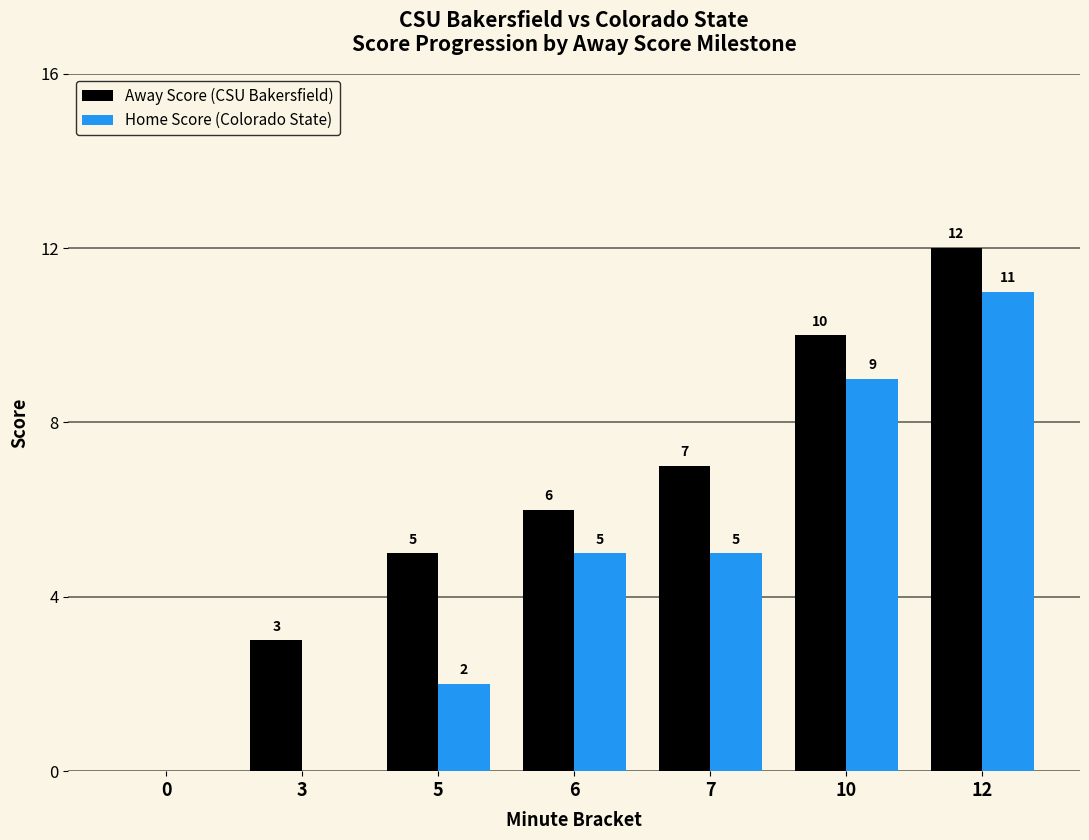

What is the greatest value displayed?

12